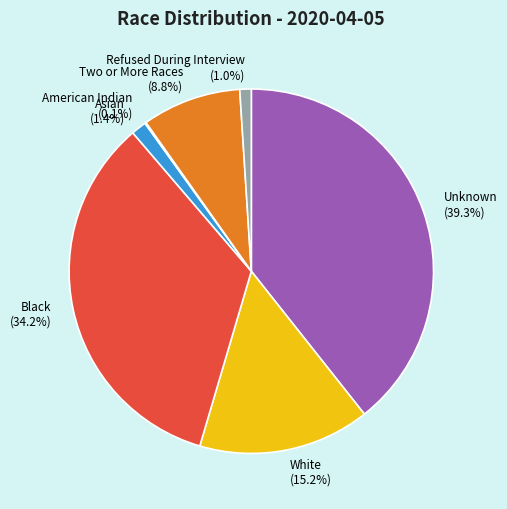

To the nearest percent, what is the average slice percentage?

14%